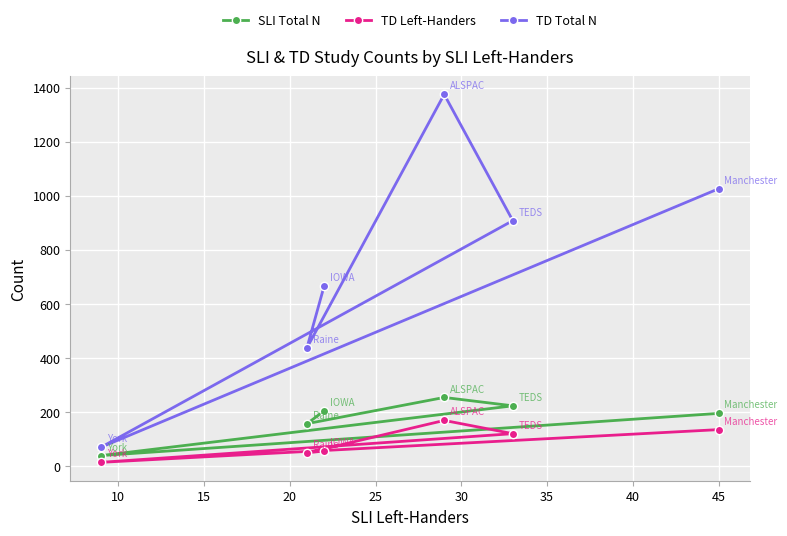

How many lines are shown in the chart?

3